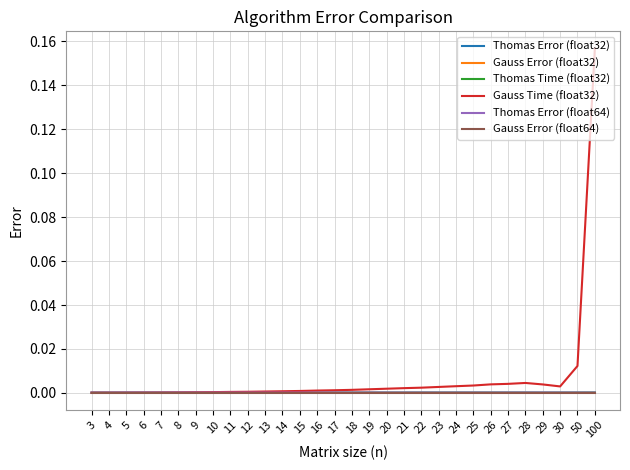

Count the number of data series in this chart.

6